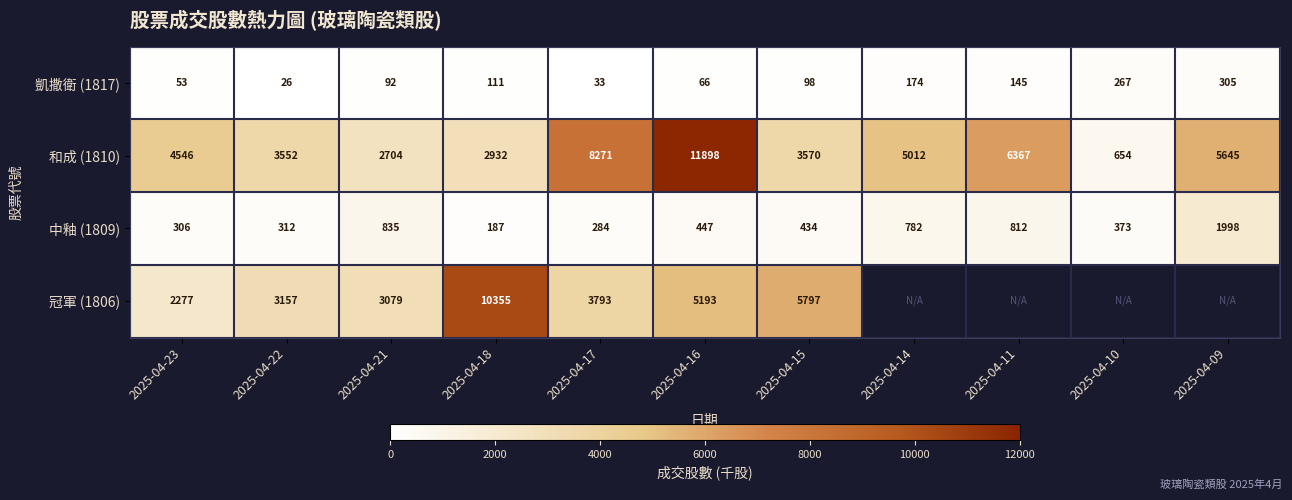

At how many categories does at least one series exceed 321?

11